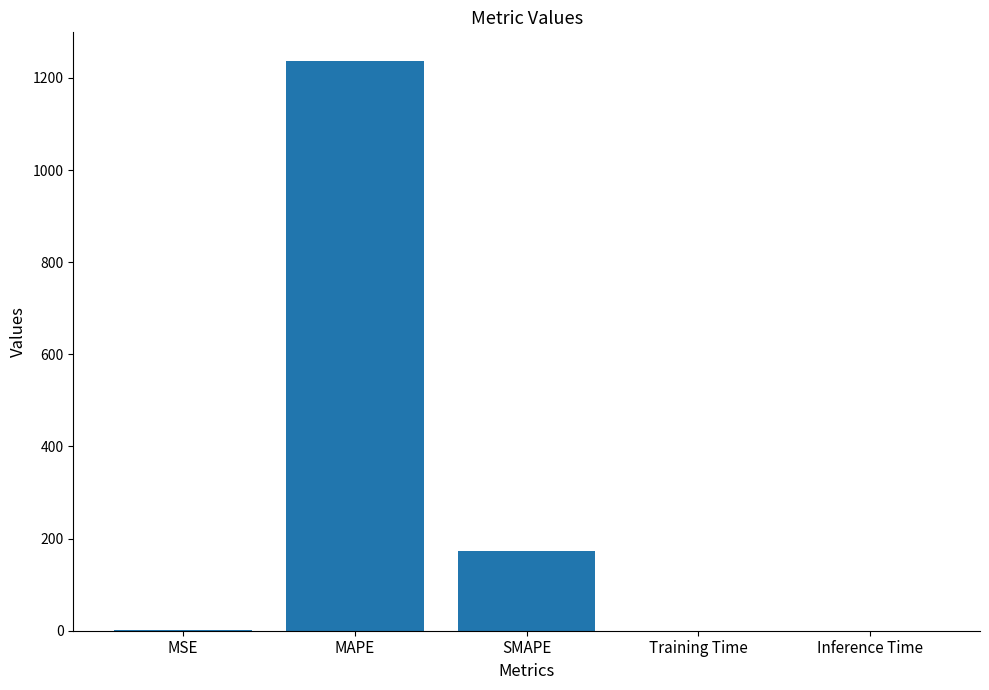

True or false: the data shows 172.2 at SMAPE.

True